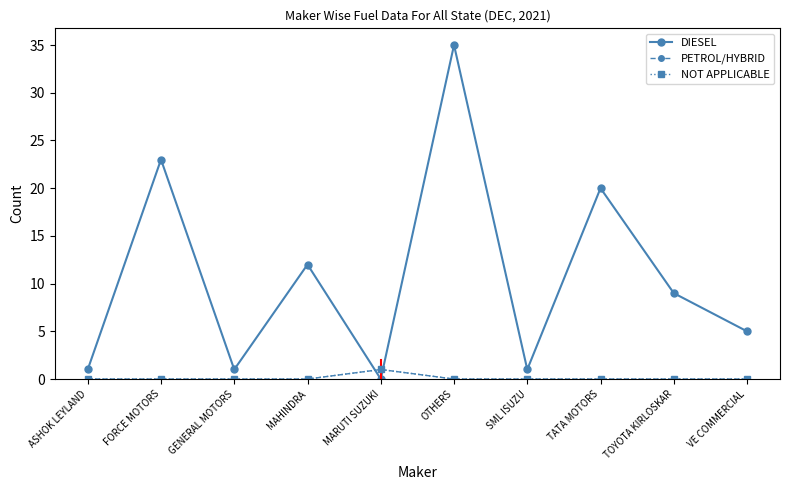

What is the sum of all PETROL/HYBRID values?

1